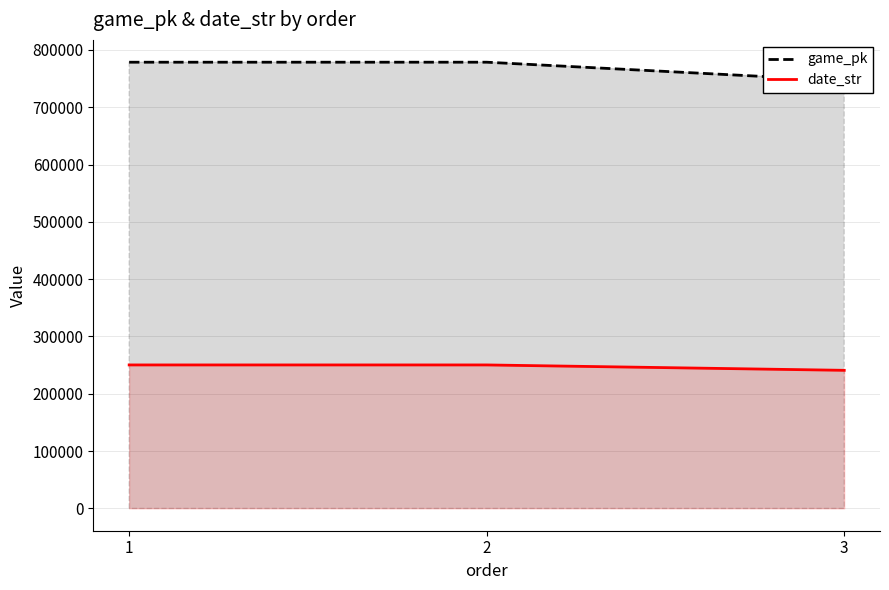

At which category is the sum across all series the highest?

2